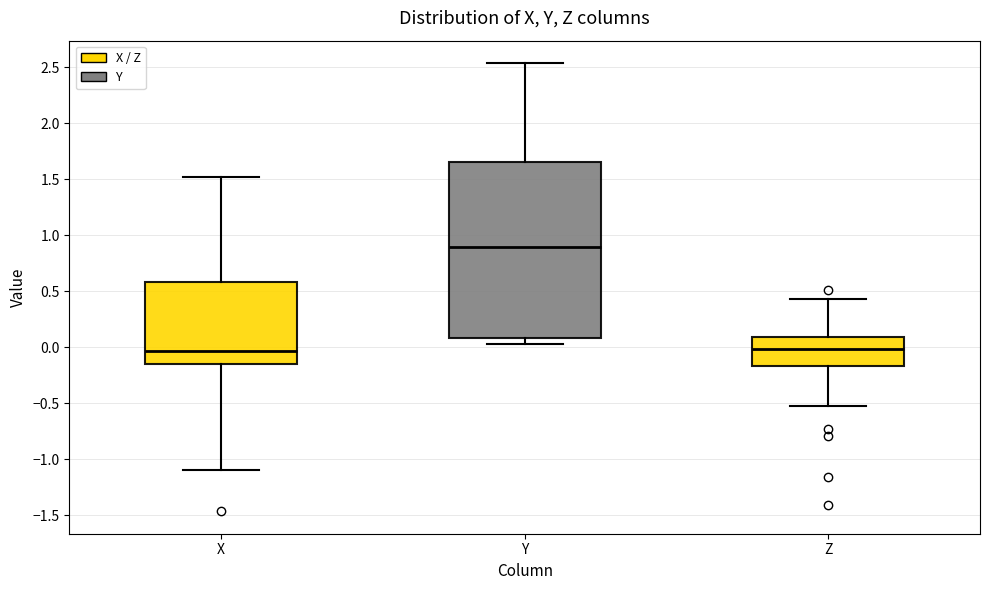

Reading left to right, read every box against the y-axis: the position of its median line, the range the box covers, and the ends of its whiskers. The values are not printed on the chart, so give them approximately, as read against the axis.

X: median -0.05, box -0.15 to 0.60, whiskers -1.10 to 1.50
Y: median 0.90, box 0.10 to 1.65, whiskers 0.05 to 2.55
Z: median 0.00, box -0.15 to 0.10, whiskers -0.50 to 0.45